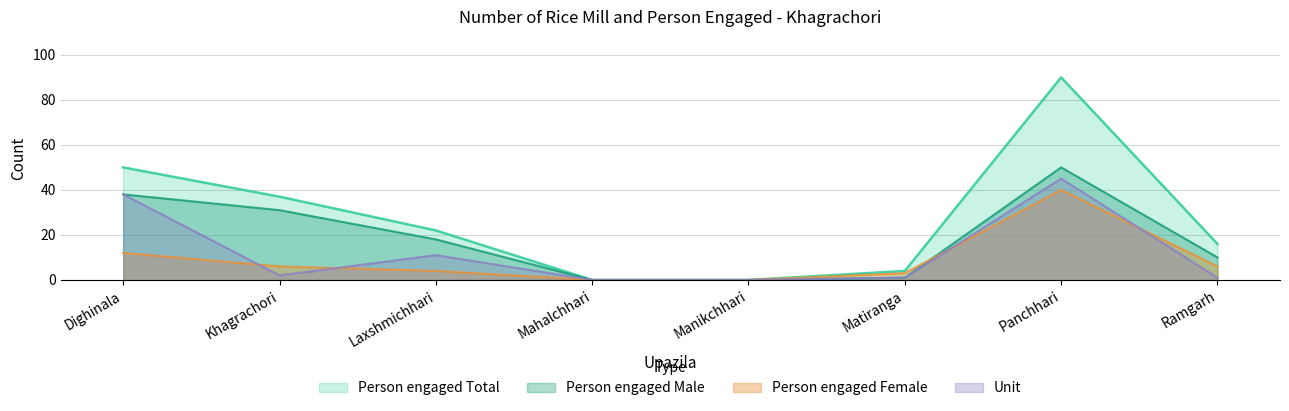

What position from the left is Ramgarh?

8